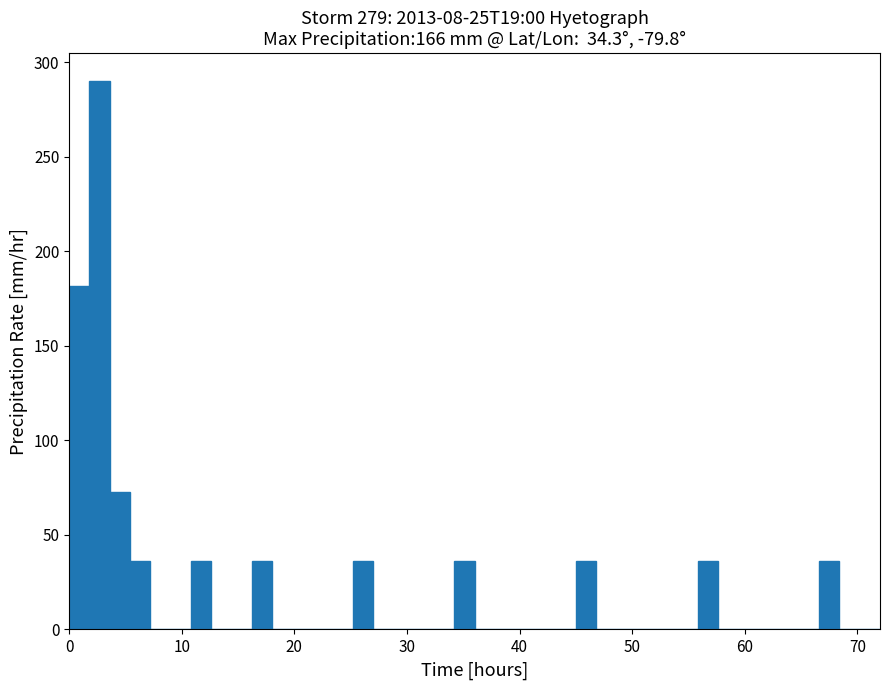

Read against the x-axis, roughly where is the centre of the tallest bar?

3